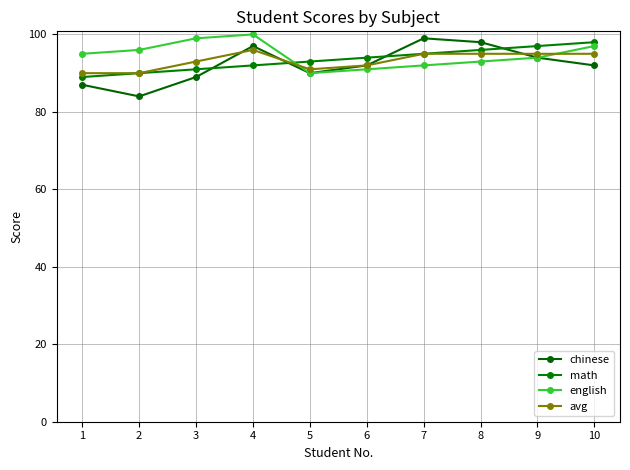

Count the avg values in the range 91 to 95.

7